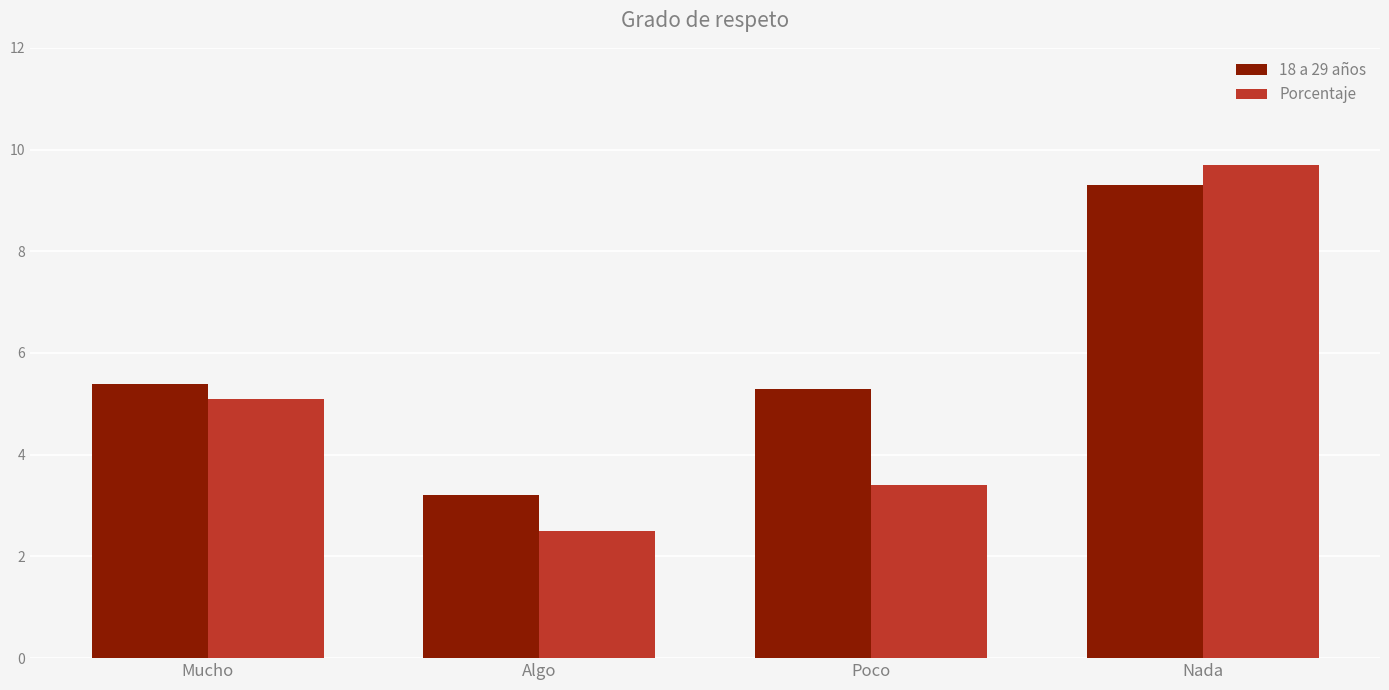

What is the label of the 1st bar from the left?

Mucho